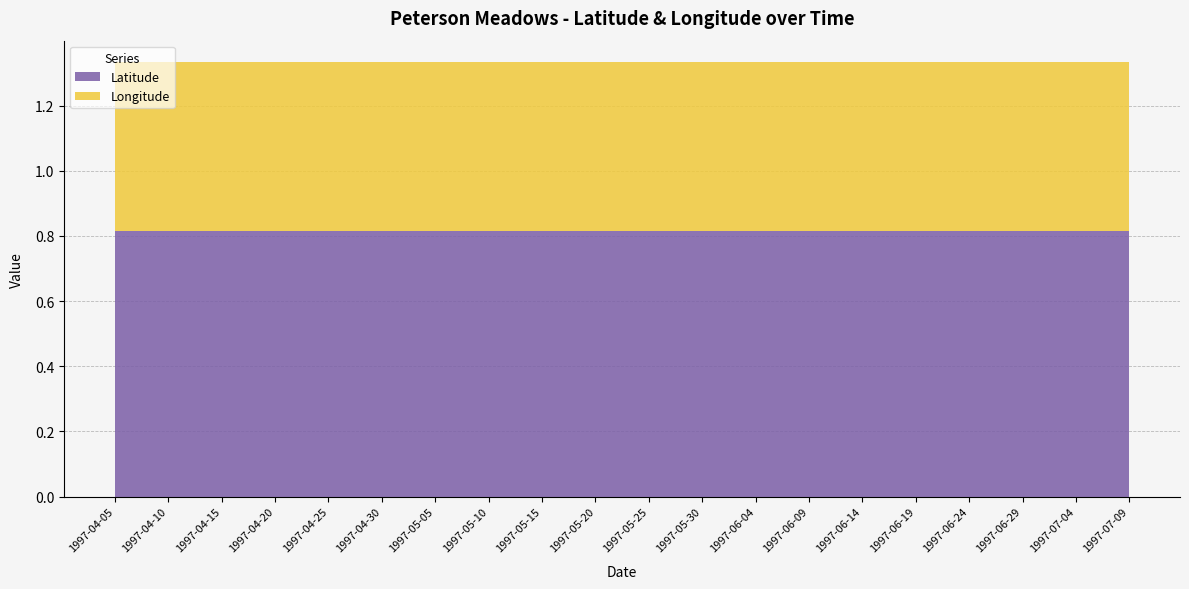

The Latitude series shows 0.6 at 1997-05-25. True or false?

False